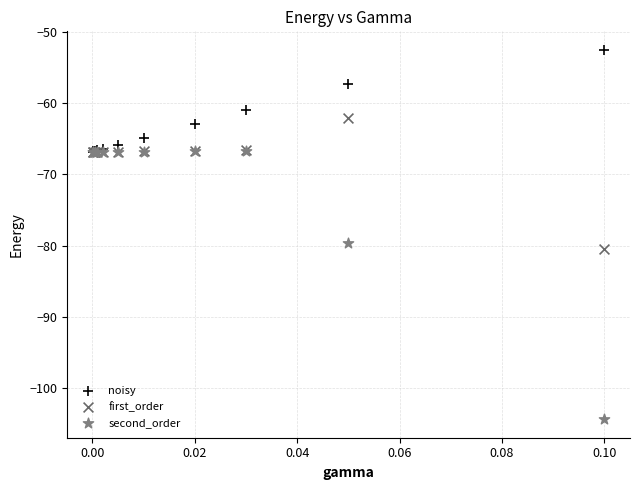

In the second_order series, what Y value is closest to -85?

-79.6